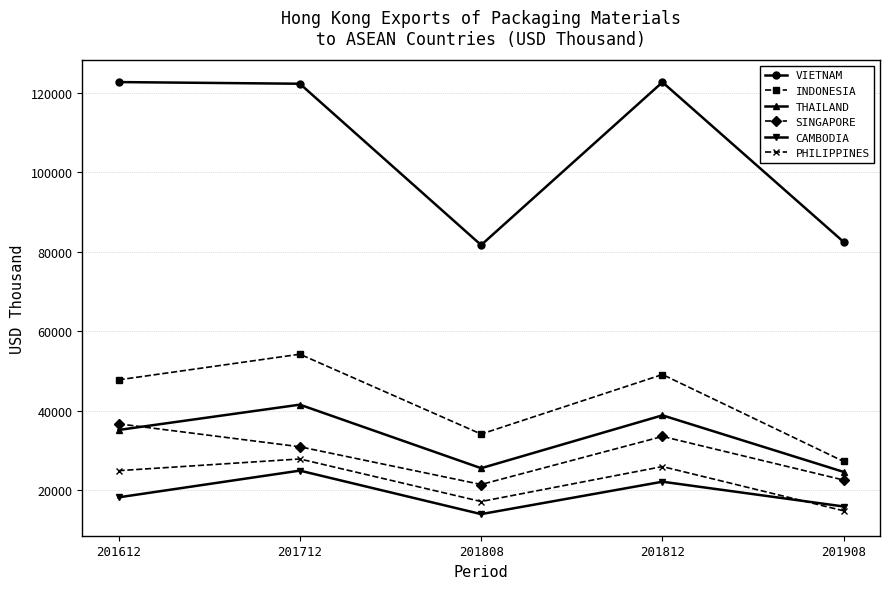

True or false: PHILIPPINES and SINGAPORE cross at least once.

False